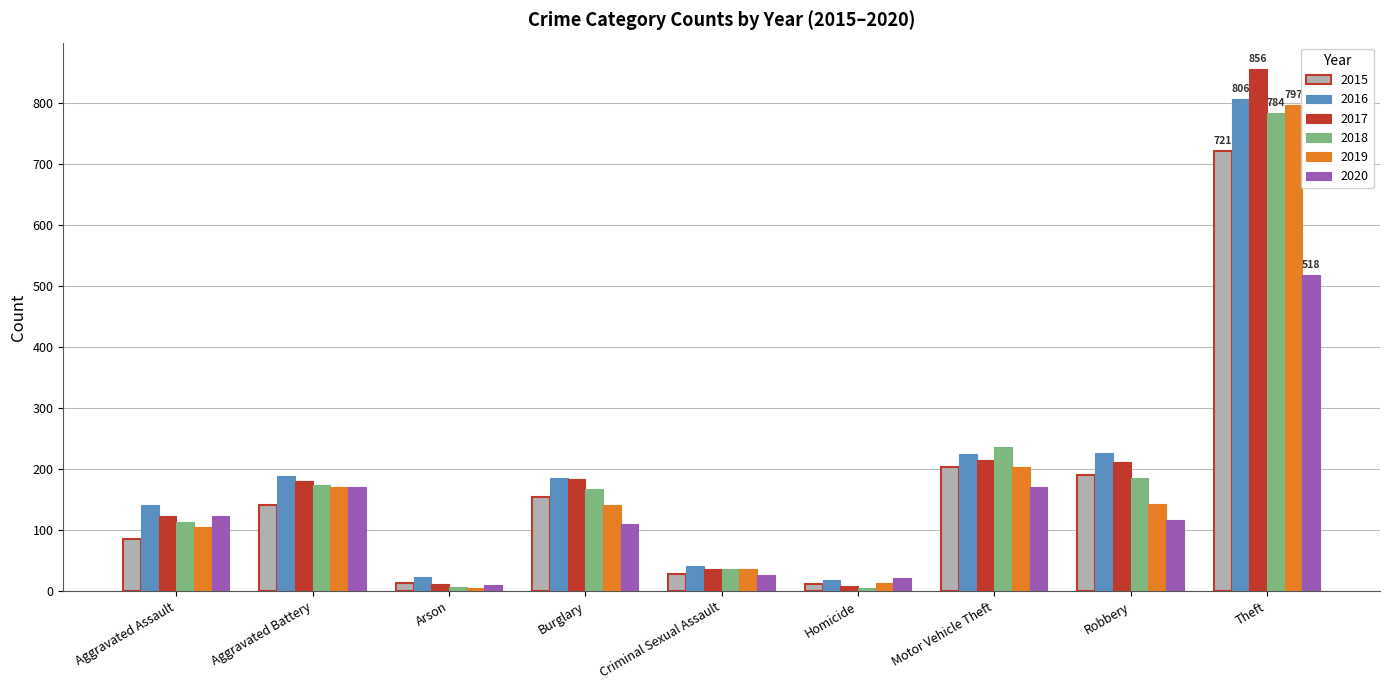

Between Aggravated Assault and Motor Vehicle Theft, which series saw the biggest shift?

2018